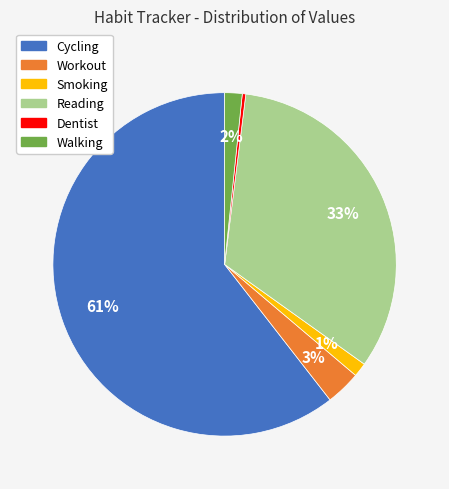

To the nearest percent, what is the difference between the Walking and Cycling slice percentages?

59%